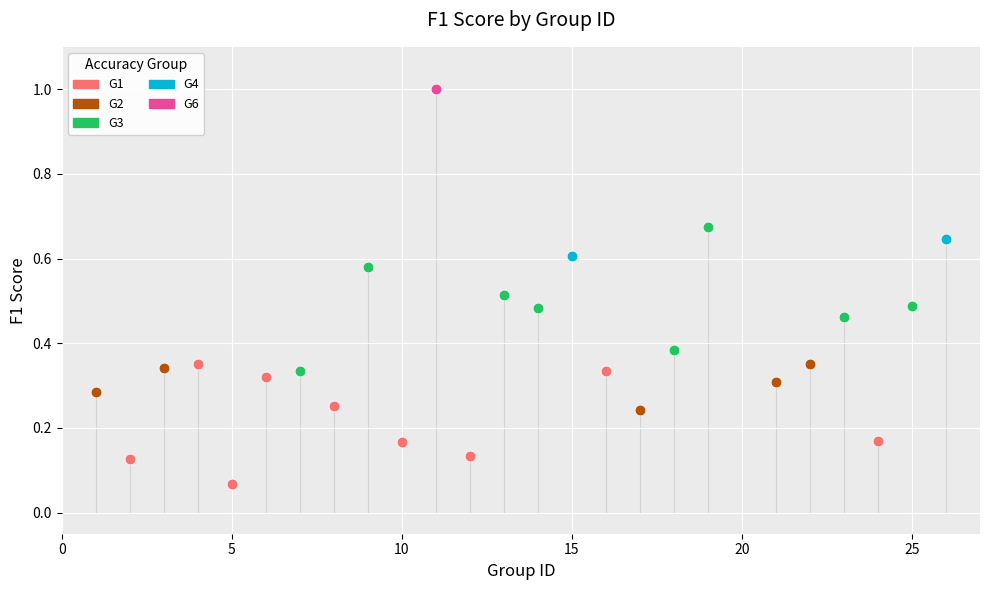

What are all the series names shown in the legend?

G1, G2, G3, G4, G6